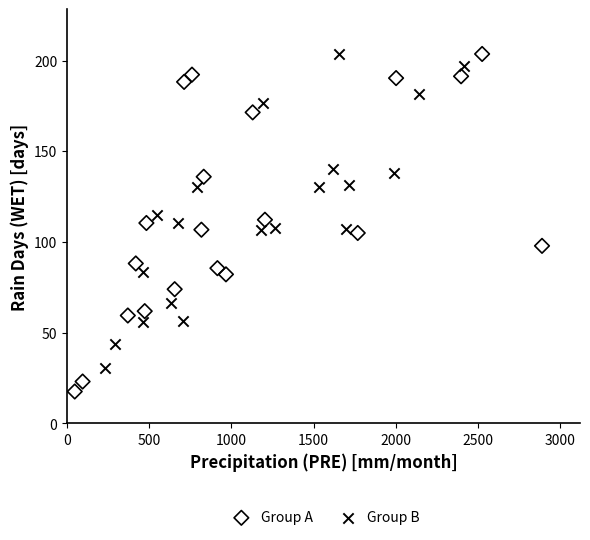

Which series has the widest spread of Y values?

Group A